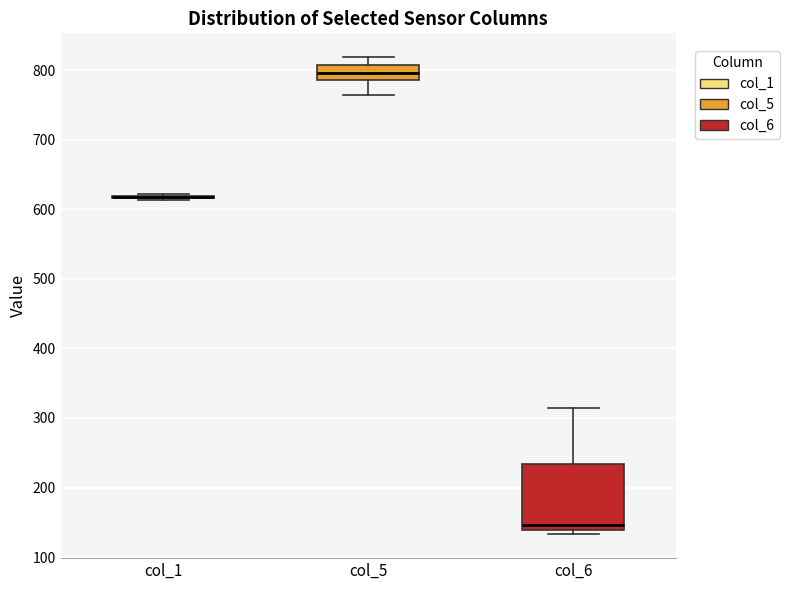

Reading left to right, read every box against the y-axis: the position of its median line, the range the box covers, and the ends of its whiskers. The values are not printed on the chart, so give them approximately, as read against the axis.

col_1: box collapsed to a line at 620, whiskers 610 to 620
col_5: median 800, box 790 to 810, whiskers 760 to 820
col_6: median 150, box 140 to 230, whiskers 130 to 310